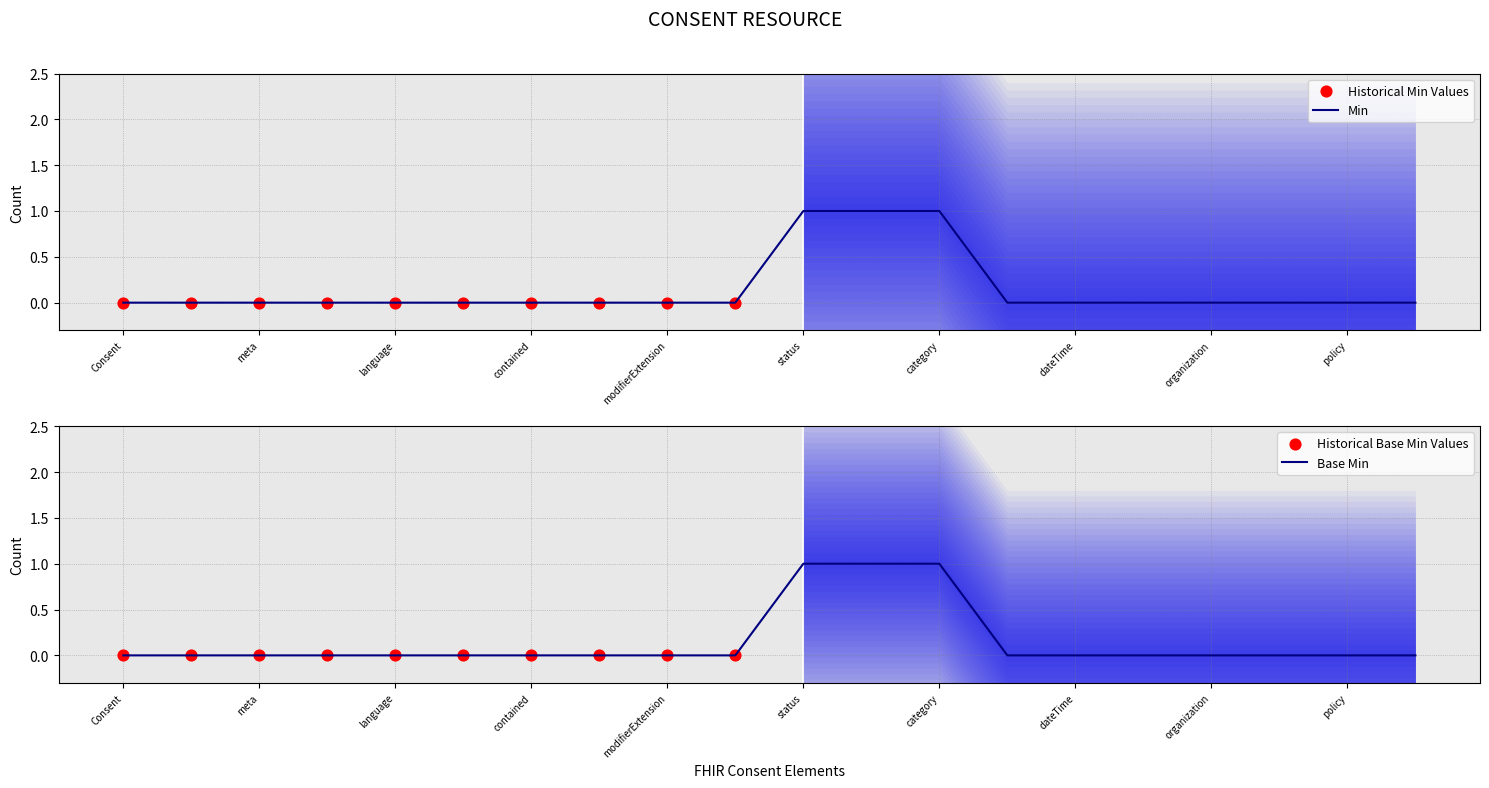

The value of Min at category is 1. True or false?

True